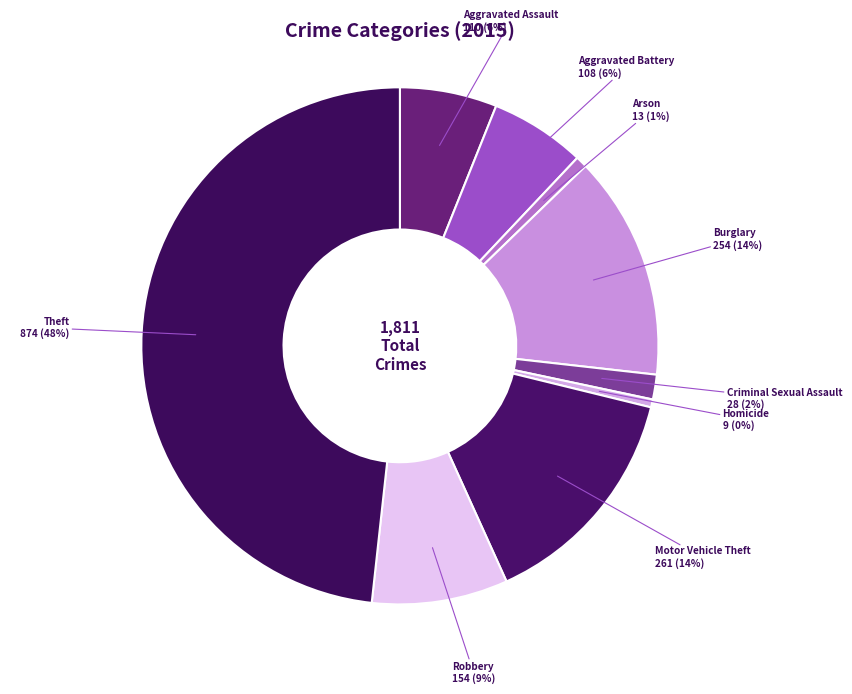

Does any single category account for the majority?

No